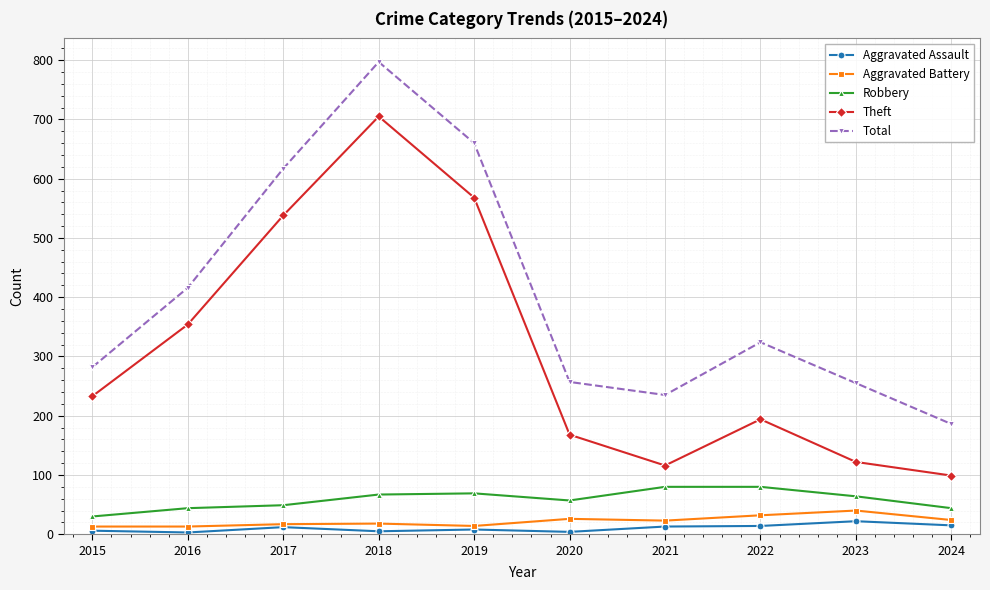

What is the sum of all Total values?

4029